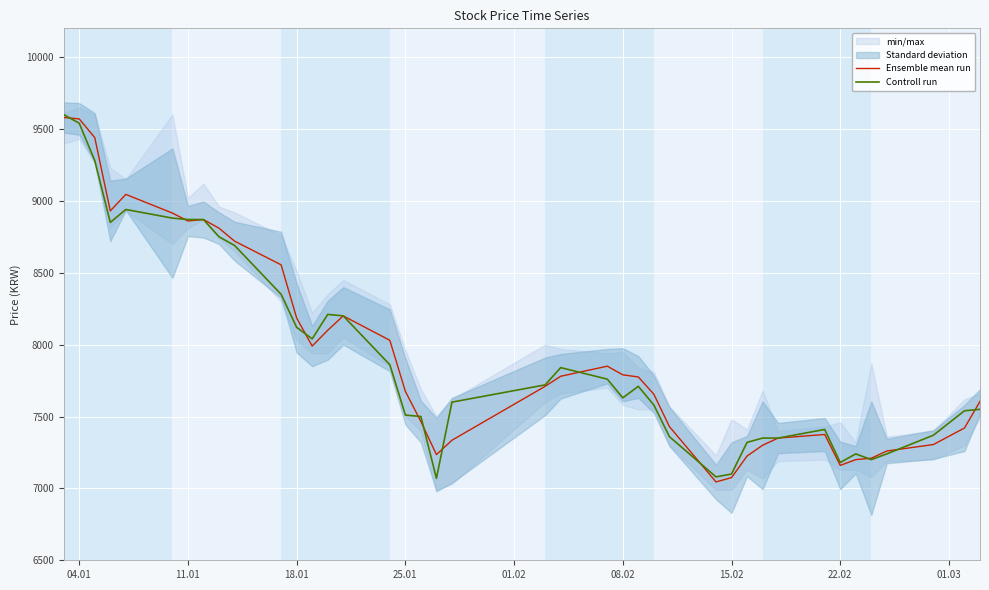

What is the value of the Controll run point at the 1st from the left?

9600